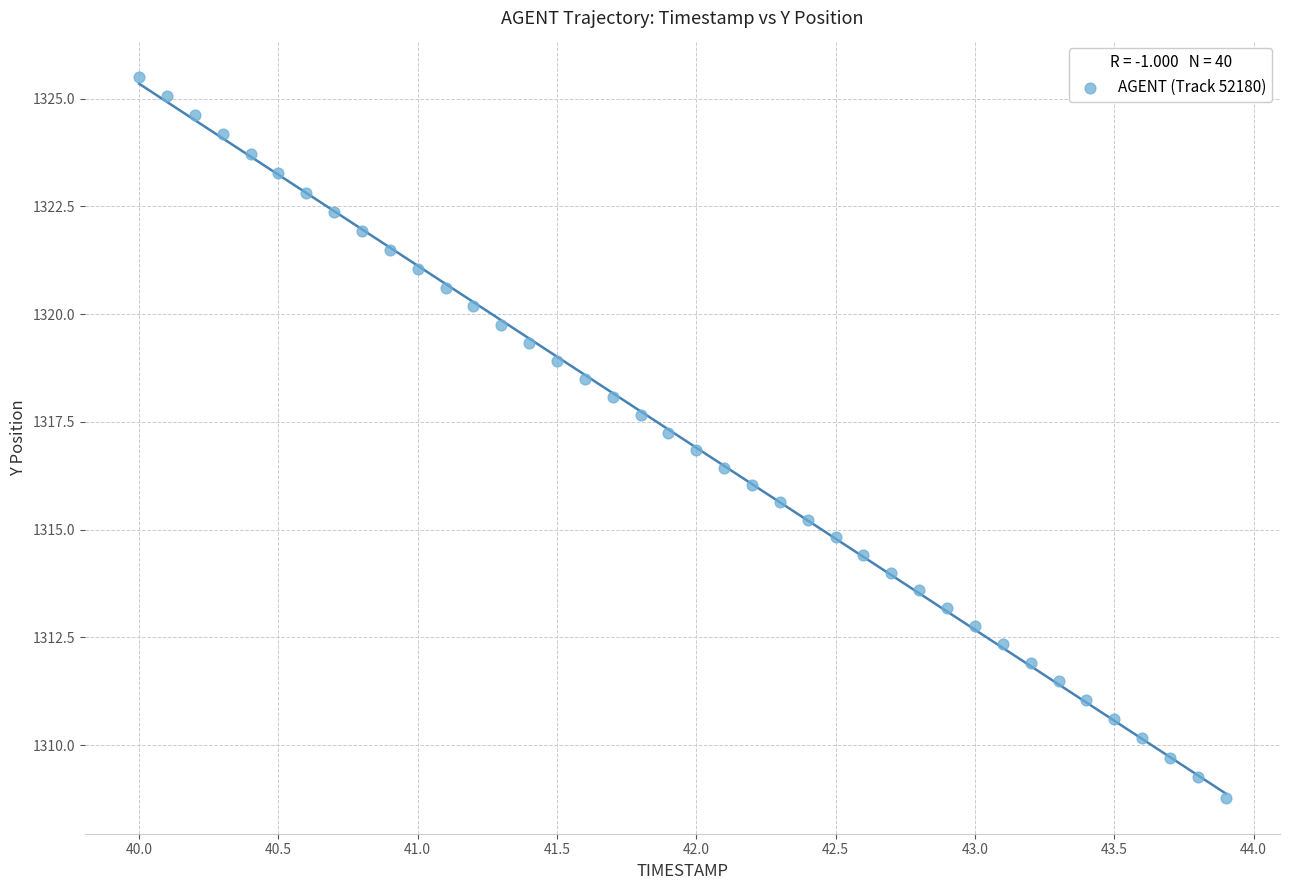

What is the range of Y values (max minus min)?

16.7